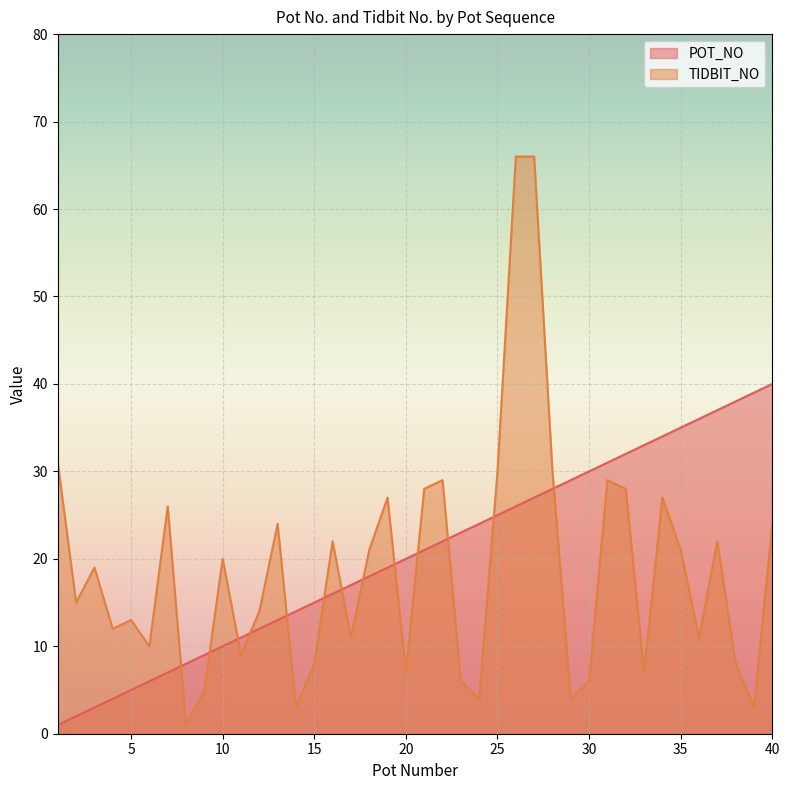

Is it true that POT_NO equals 12 at 12?

True